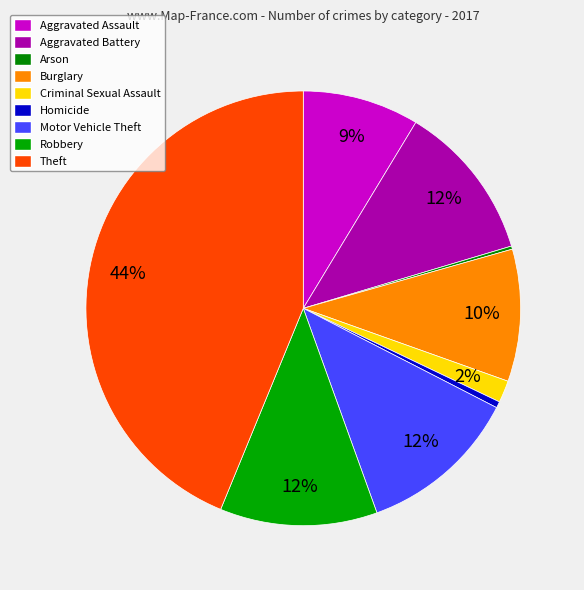

Is there any slice that represents more than half of the pie?

No